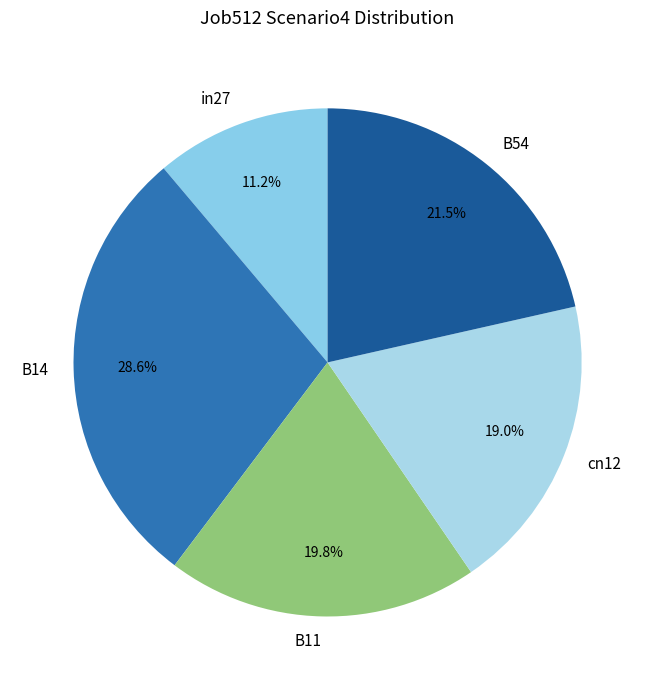

How many segments does this pie chart have?

5